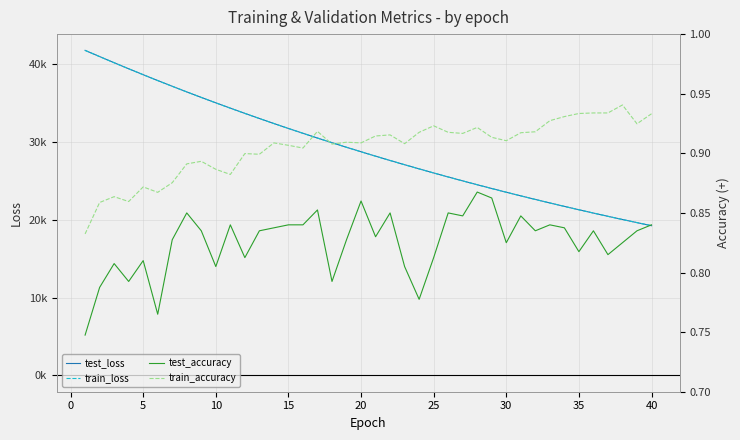

What are all the series names shown in the legend?

test_loss, train_loss, test_accuracy, train_accuracy